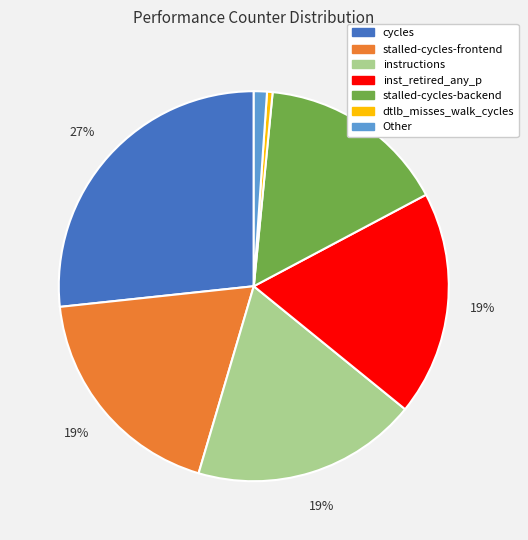

Does any single category account for the majority?

No